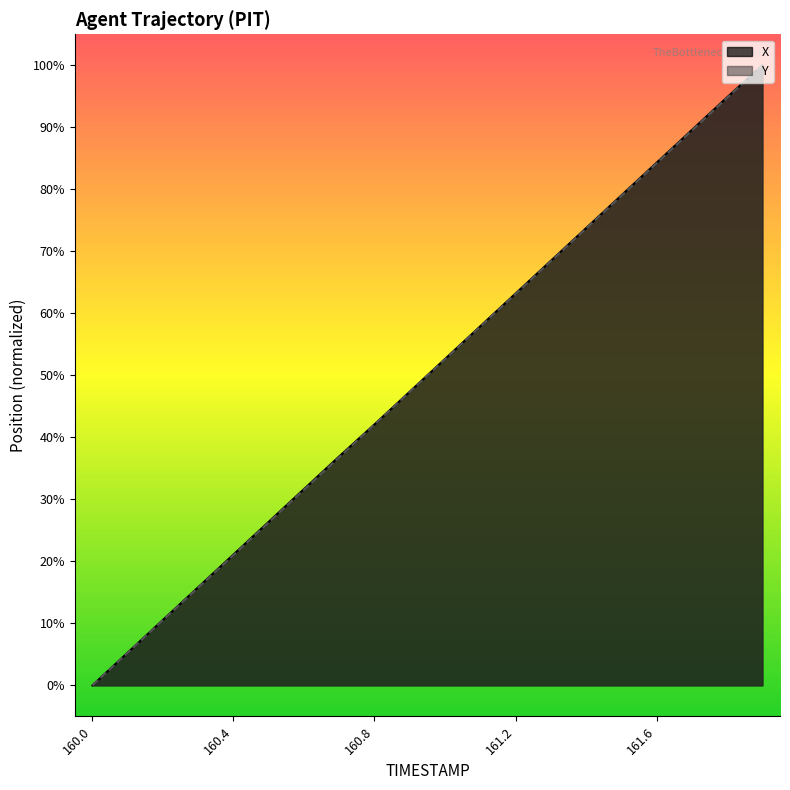

What is the value of the X point at the 8th from the left?

36.9